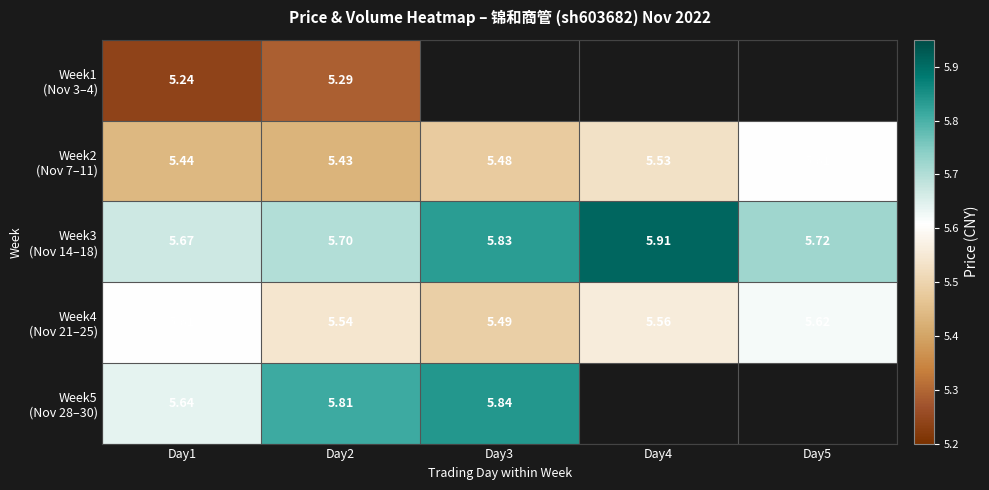

The value of Week2 (Nov 7–11) at Day1 is 3.6. True or false?

False